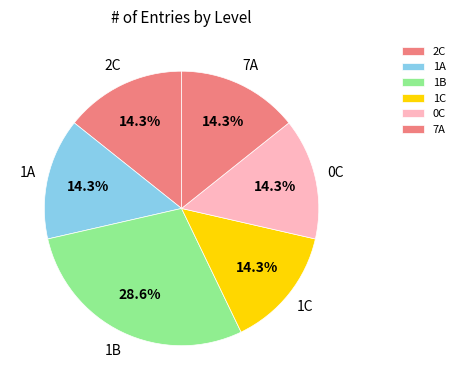

To the nearest percent, what percentage of the pie is 1A?

14%